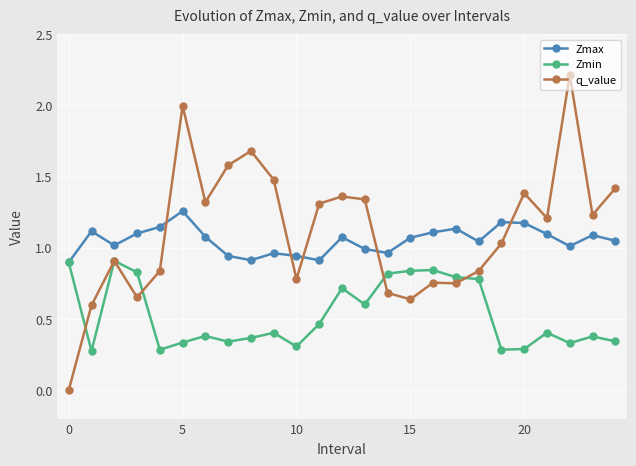

What is the maximum value shown in the chart?

2.2